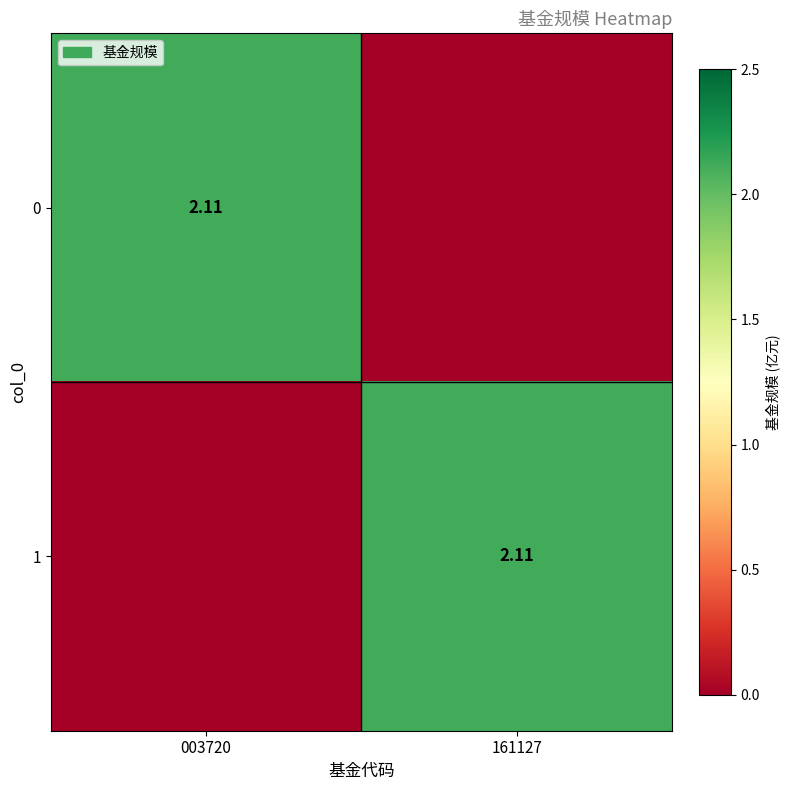

What is the difference between the highest and lowest values at 161127?

2.1